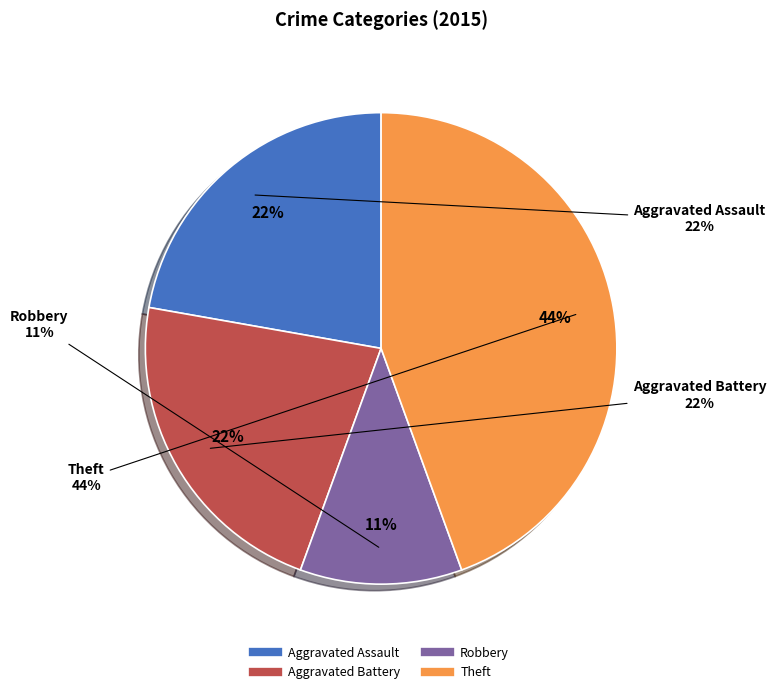

Is there any slice that represents more than half of the pie?

No